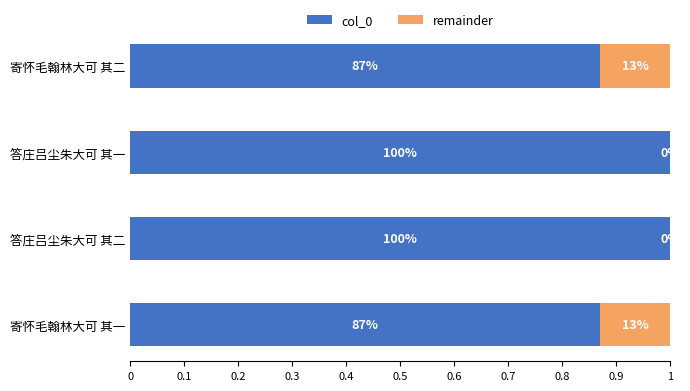

How many series are shown in this chart?

2